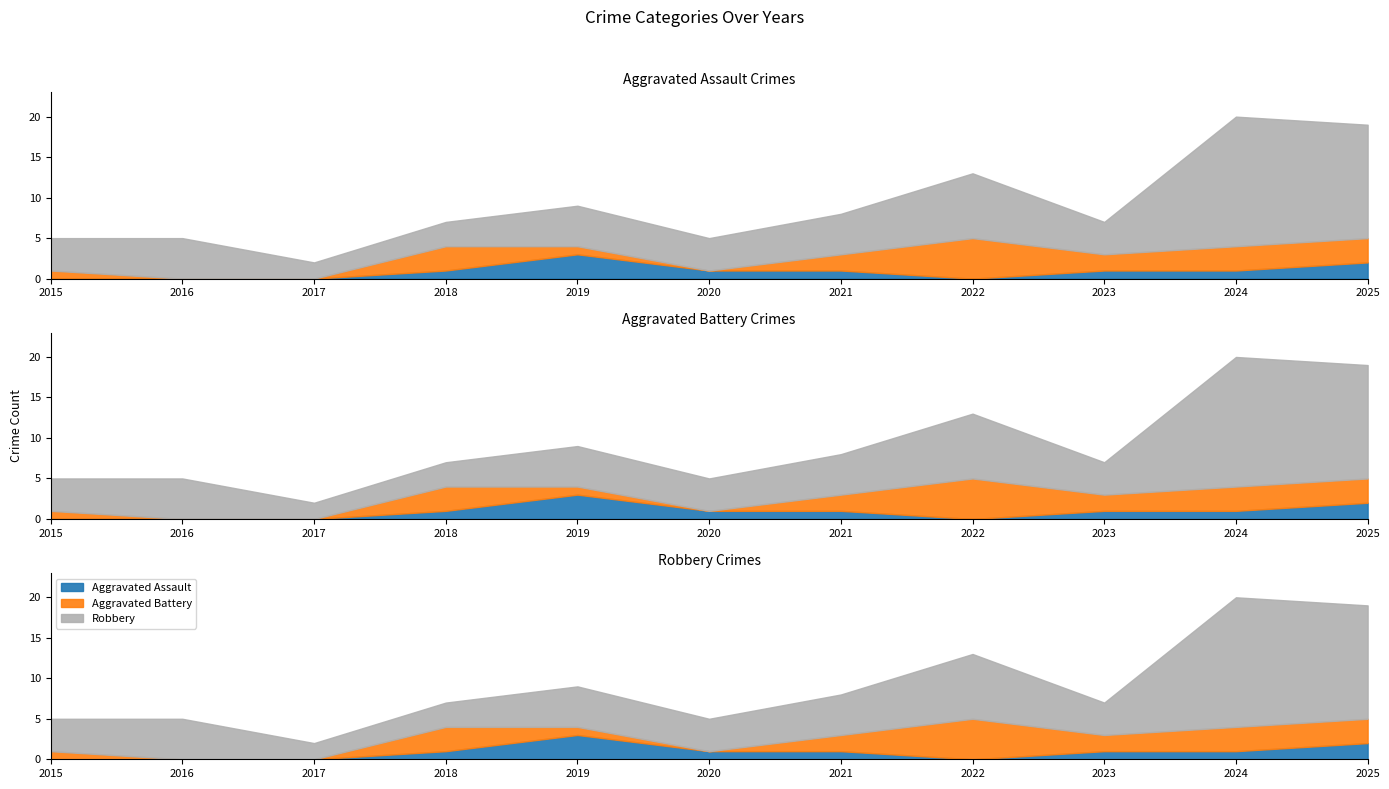

At how many categories does at least one series exceed 1?

11